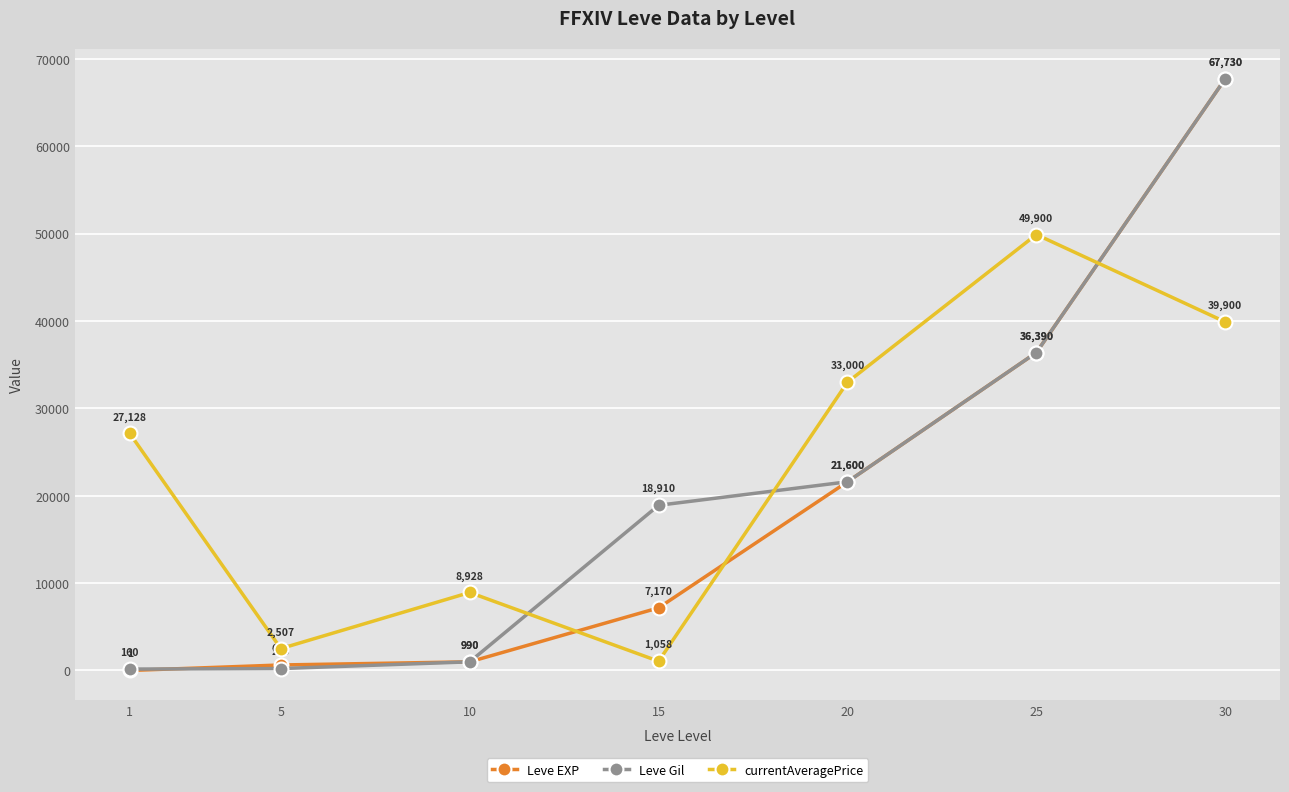

Which series has the largest total across all categories?

currentAveragePrice